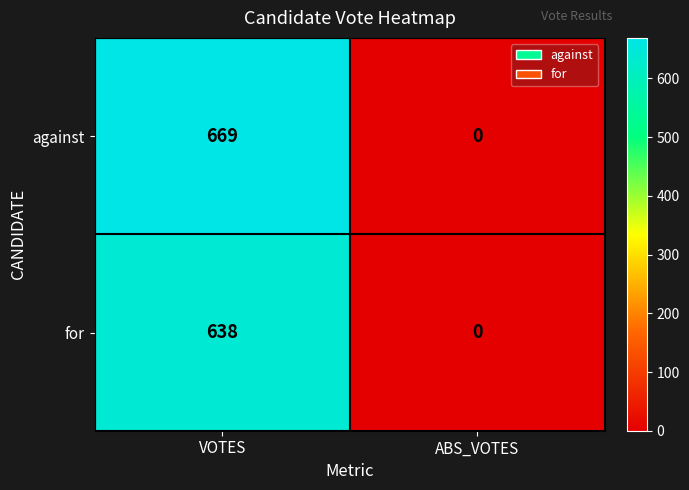

What is the total value across all series at VOTES?

1307